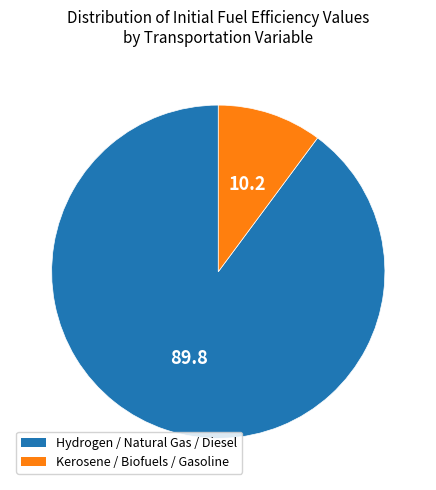

Which slice represents more than half of the pie?

Hydrogen / Natural Gas / Diesel